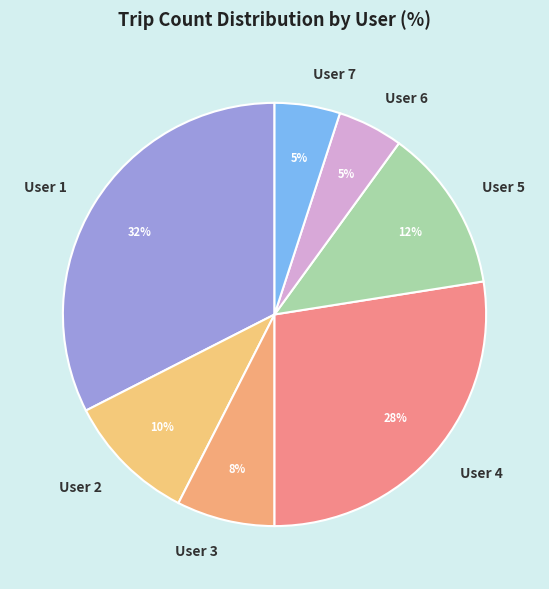

Is there a majority slice in this chart?

No